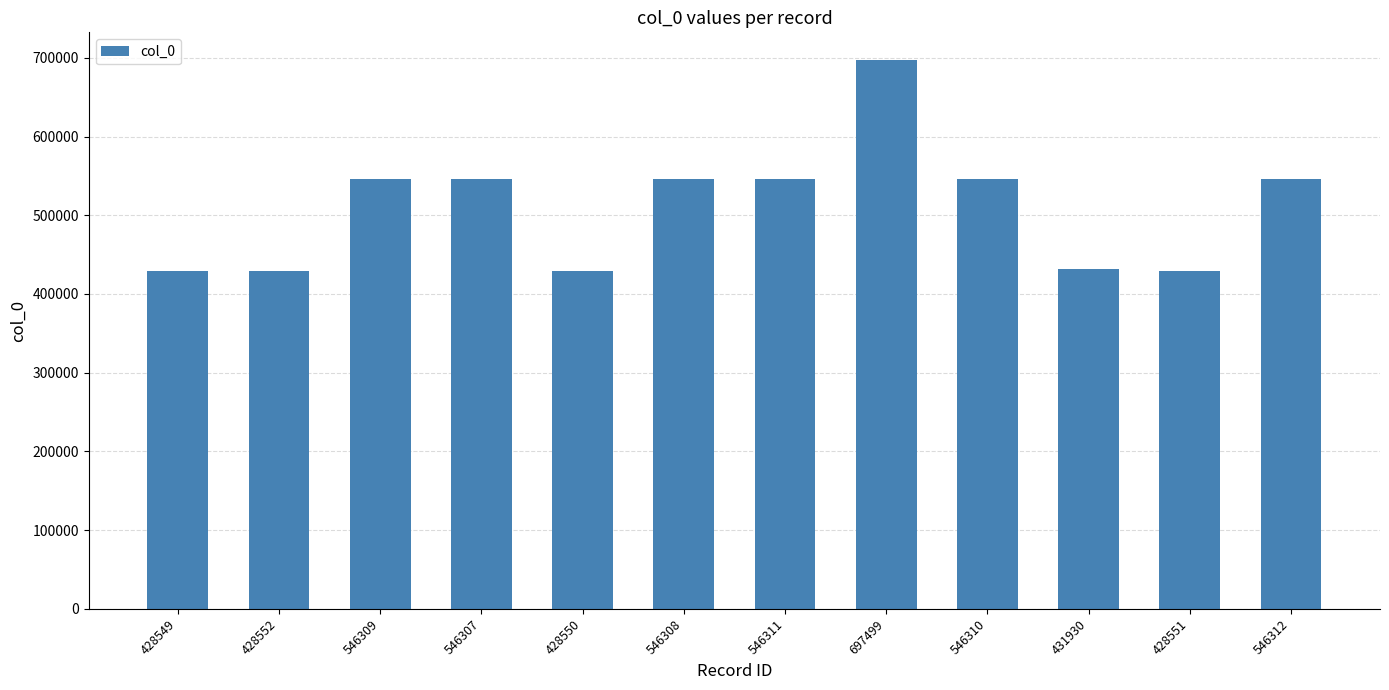

Are the bars grouped side by side (vs. stacked)?

No